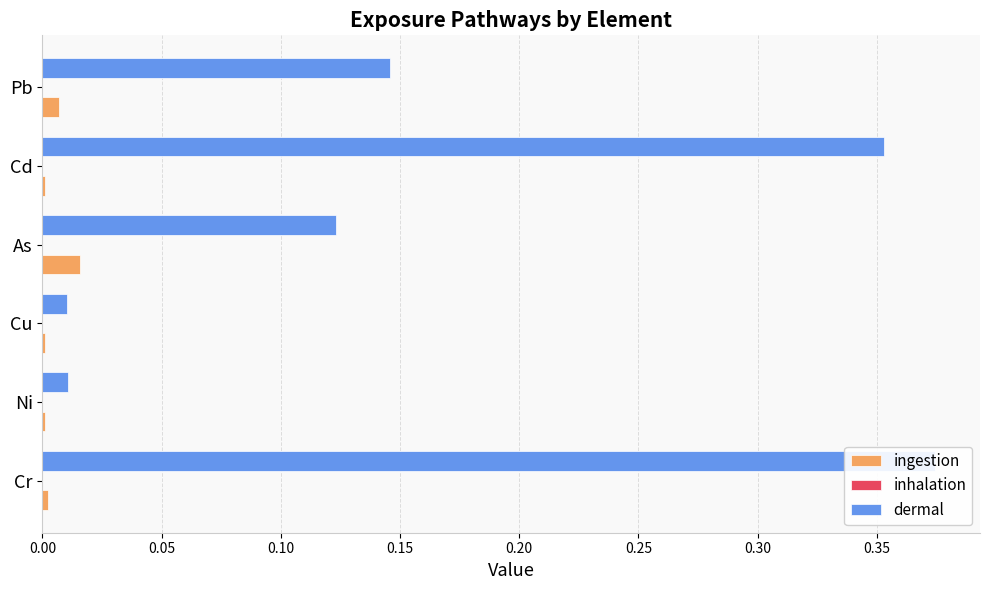

The value of ingestion at Ni is 0.0. True or false?

True